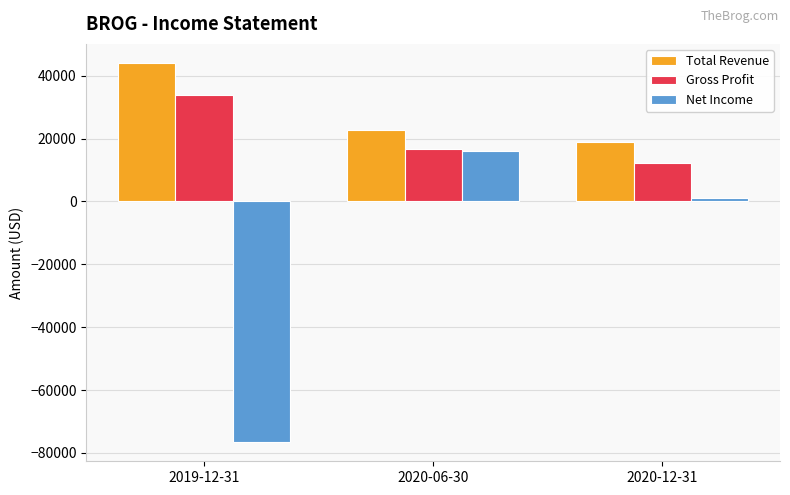

What is the difference between the Net Income values at 2019-12-31 and 2020-06-30?

92800